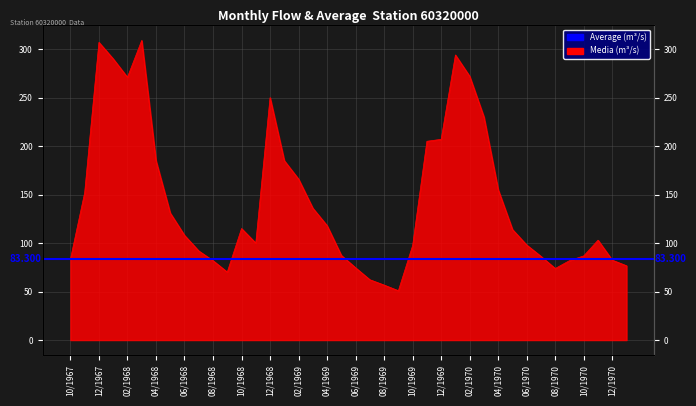

Between 11/1968 and 08/1968, which is larger?

11/1968